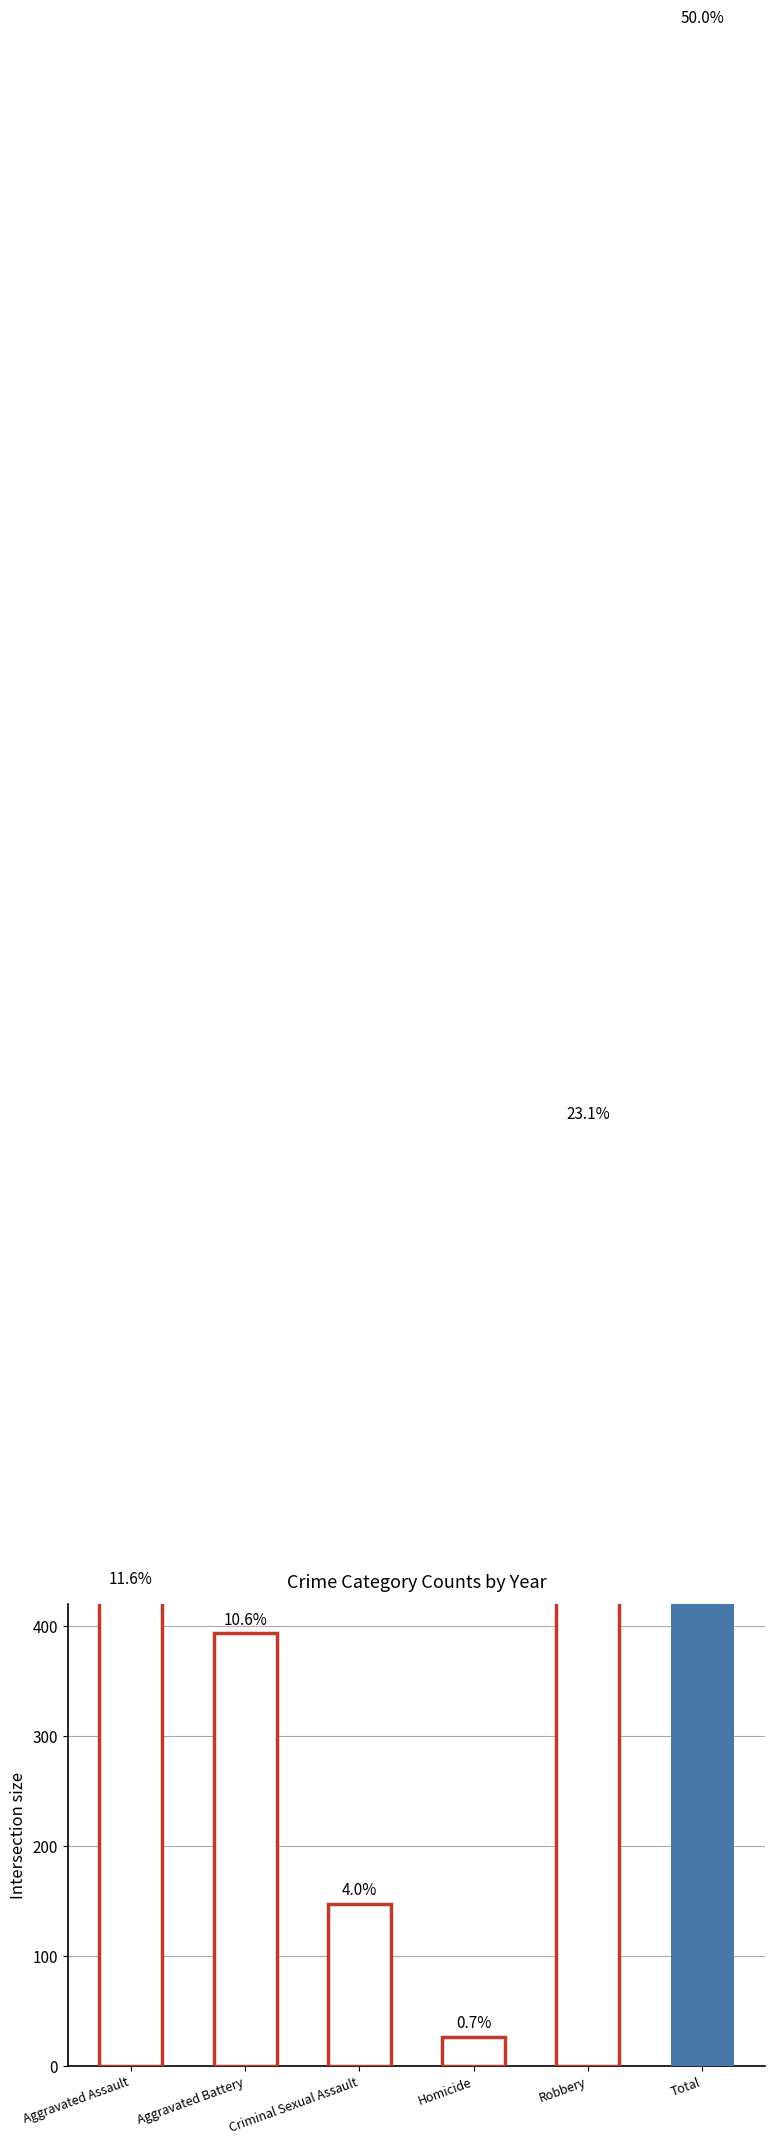

Which label corresponds to the largest value in the chart?

Total